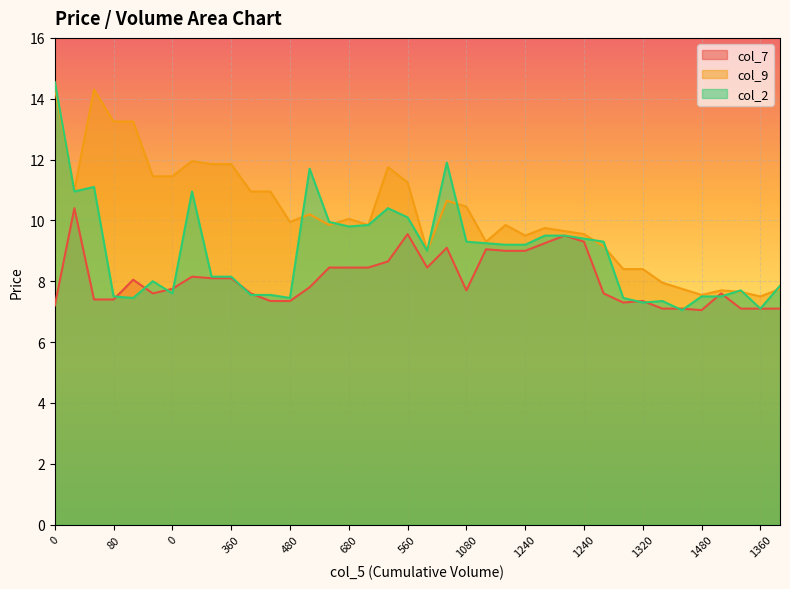

Reading left to right, transcribe all the data shown in this chart.

col_7: 7.2	10.4	7.4	7.4	8.1	7.6	7.8	8.2	8.1	8.1	7.6	7.3	7.3	7.8	8.4	8.4	8.4	8.7	9.6	8.4	9.1	7.7	9.1	9.0	9.0	9.2	9.5	9.3	7.6	7.3	7.3	7.1	7.1	7.0	7.6	7.1	7.1	7.1
col_9: 14.3	11.0	14.3	13.2	13.2	11.4	11.4	11.9	11.8	11.8	10.9	10.9	9.9	10.2	9.8	10.1	9.8	11.8	11.2	9.0	10.7	10.4	9.3	9.8	9.5	9.8	9.7	9.6	9.2	8.4	8.4	8.0	7.8	7.5	7.7	7.7	7.5	7.8
col_2: 14.6	10.9	11.1	7.5	7.5	8.0	7.6	10.9	8.2	8.2	7.5	7.5	7.5	11.7	9.9	9.8	9.8	10.4	10.1	9.0	11.9	9.3	9.2	9.2	9.2	9.5	9.5	9.4	9.3	7.5	7.3	7.3	7.0	7.5	7.5	7.7	7.1	7.8